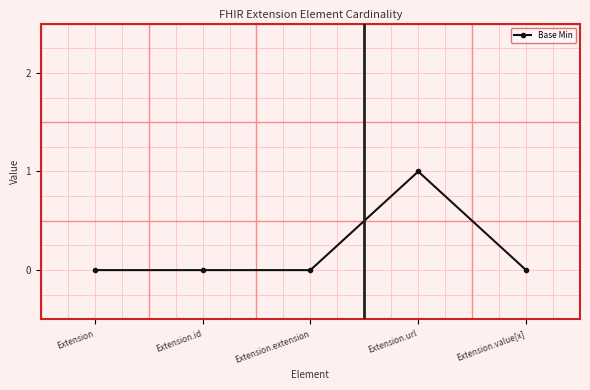

Count the number of categories in the chart.

5